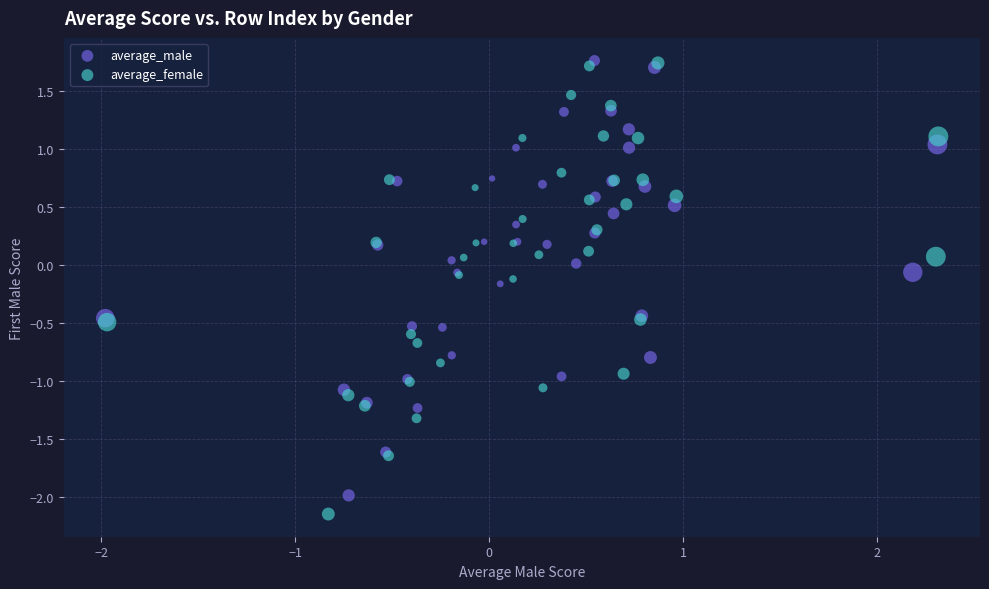

Which series has the widest spread of Y values?

average_female